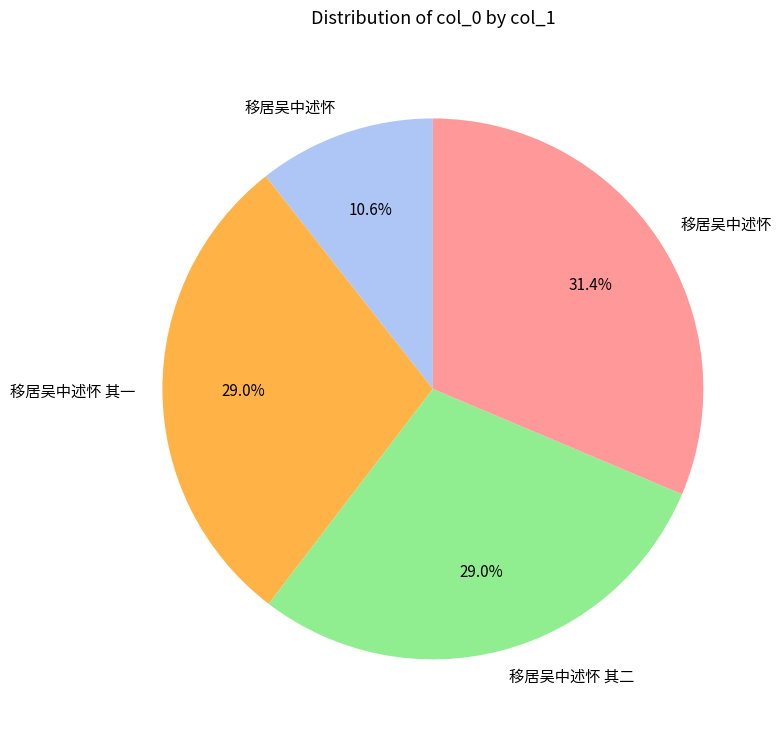

Count the number of slices in the pie.

4